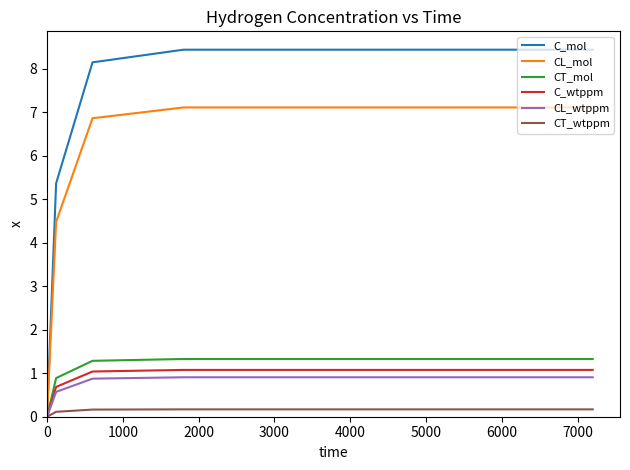

Which series has the largest total across all categories?

C_mol